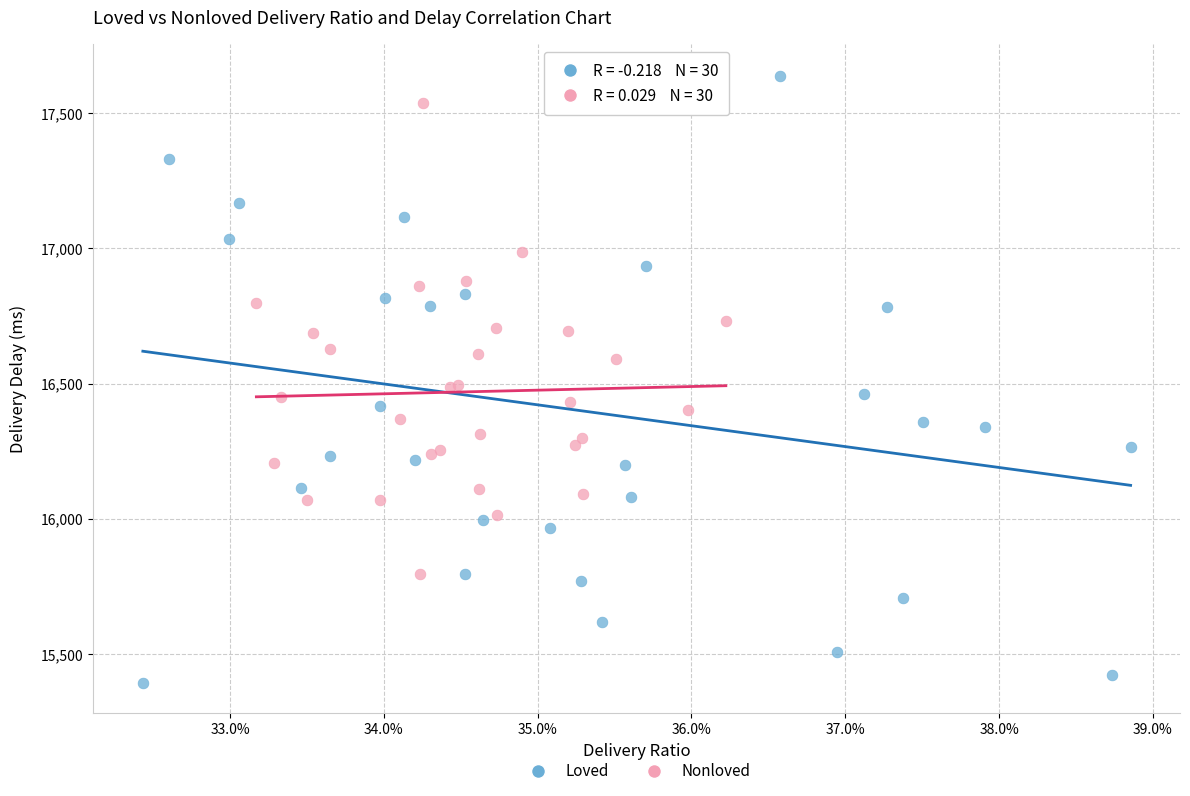

Which series contains the lowest Y value?

Loved